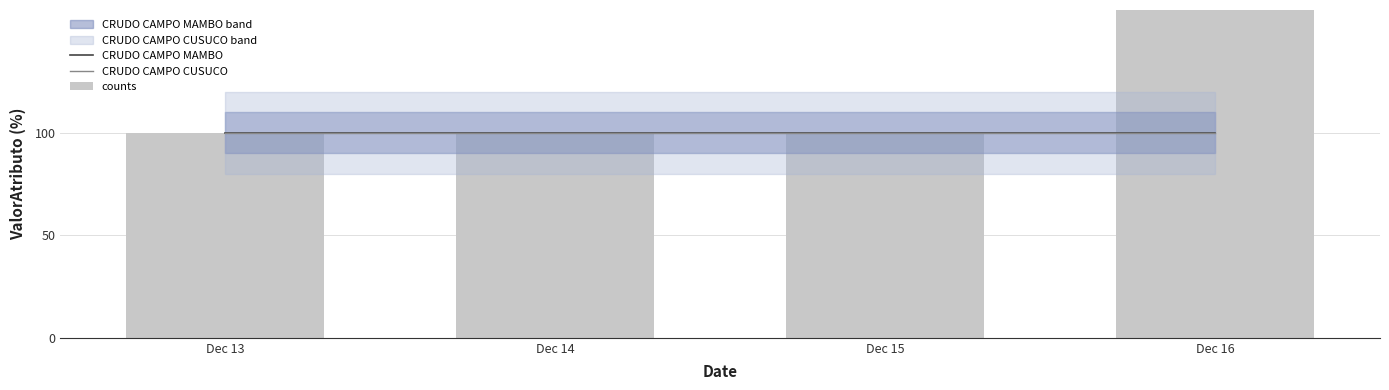

Reading left to right, what are all the values shown in this chart?

CRUDO CAMPO MAMBO: Dec 13=100	Dec 14=100	Dec 15=100	Dec 16=100
CRUDO CAMPO CUSUCO: Dec 13=100	Dec 14=100	Dec 15=100	Dec 16=100
counts: Dec 13=100	Dec 14=100	Dec 15=100	Dec 16=200